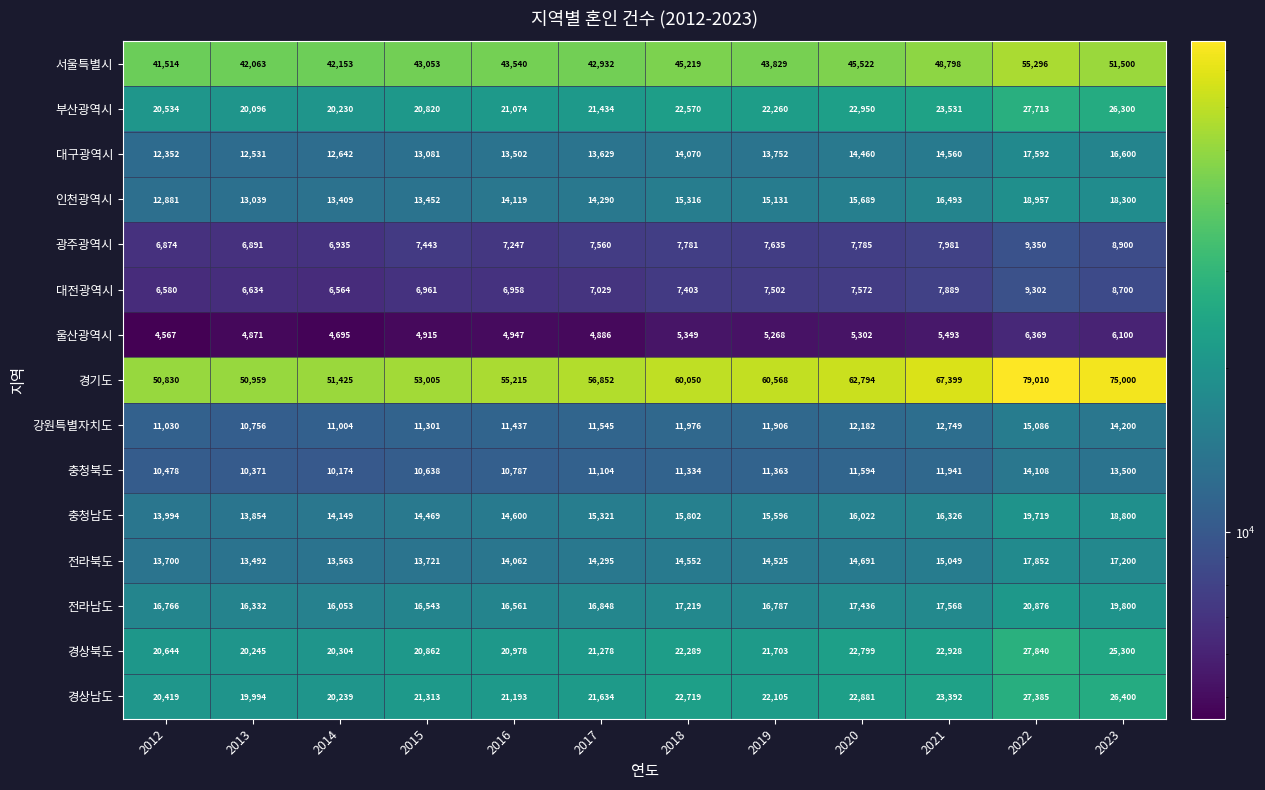

How many categories are shown in the chart?

12